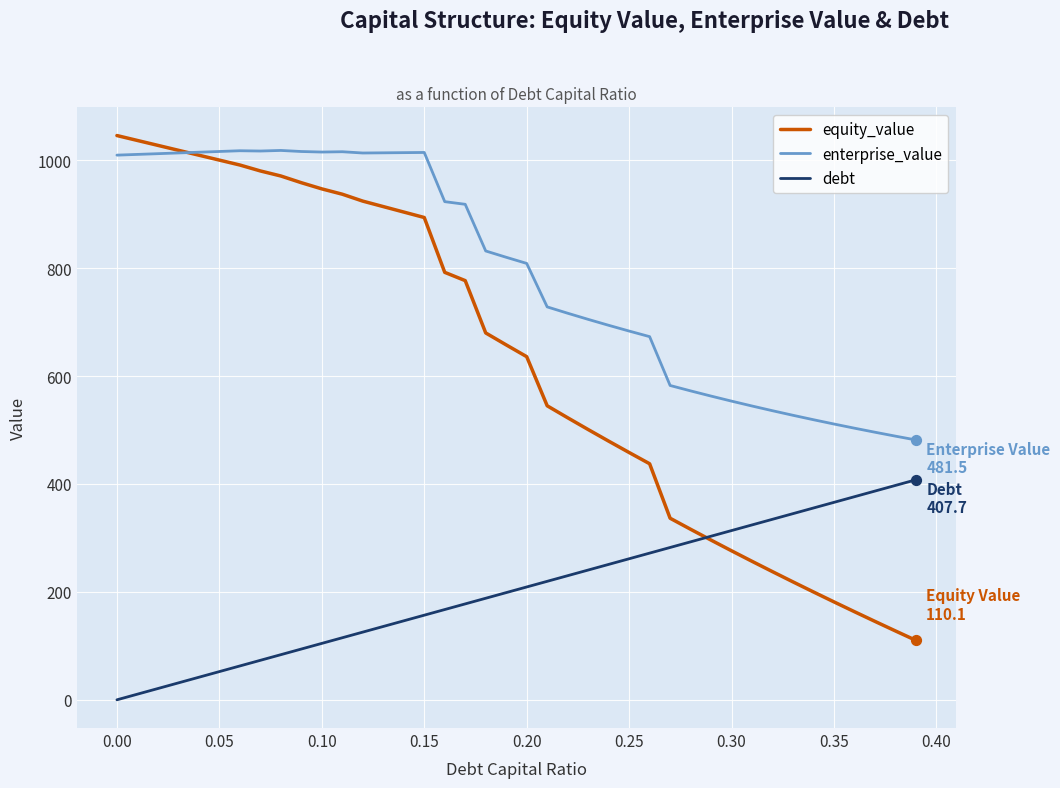

Which series has the largest range (max minus min)?

equity_value